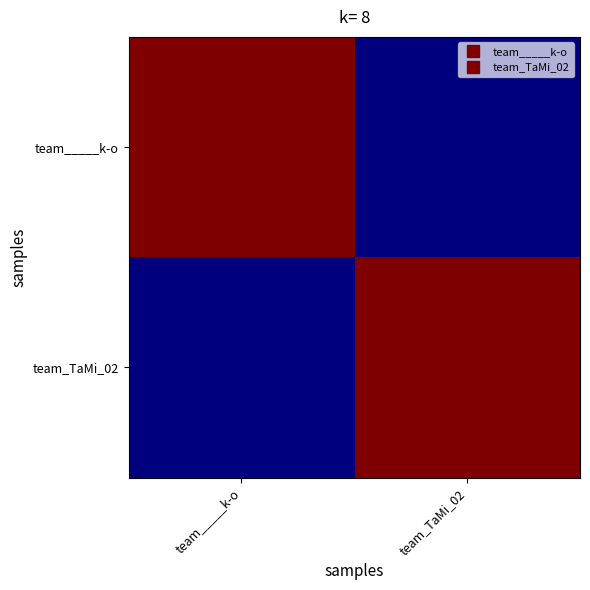

List the series in order of their peak value, lowest first.

team_____k-o, team_TaMi_02